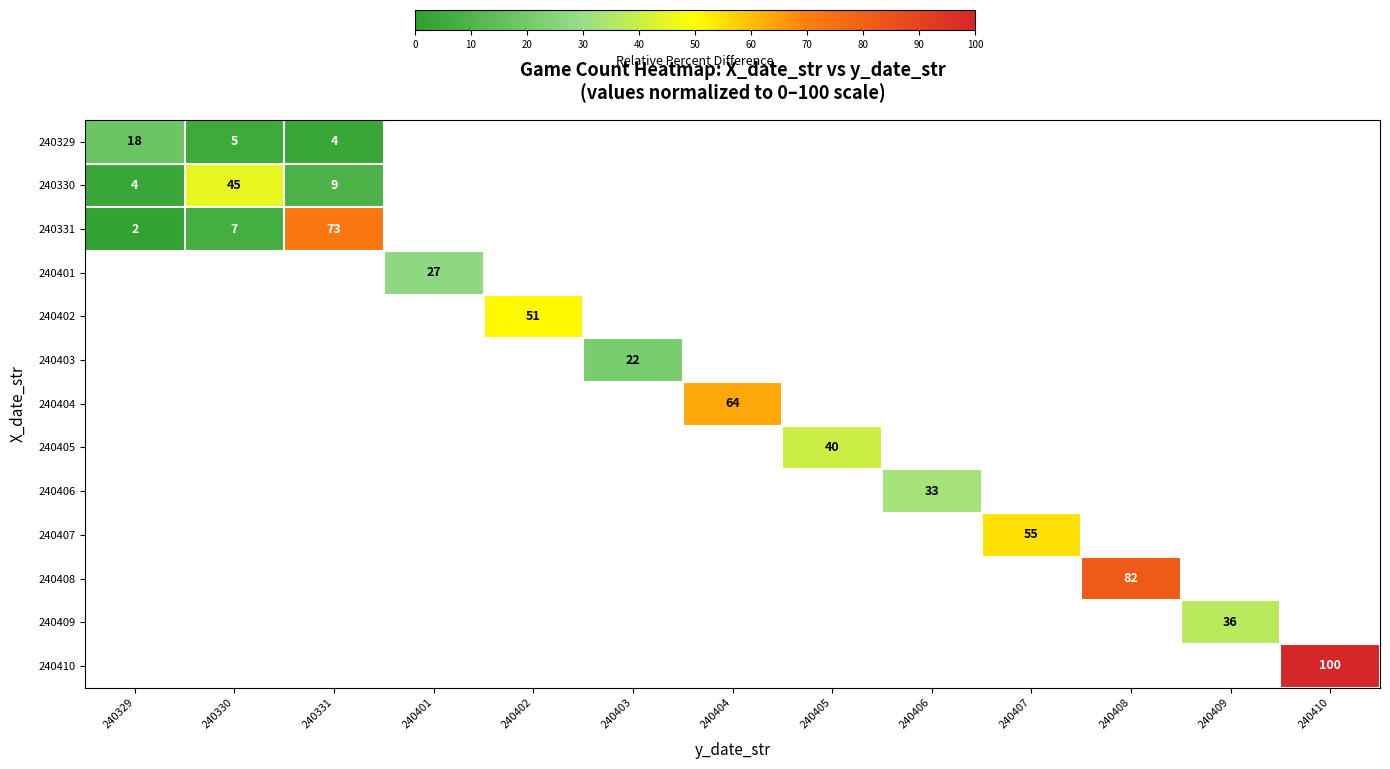

Between 240407 and 240408, which is larger?

240408